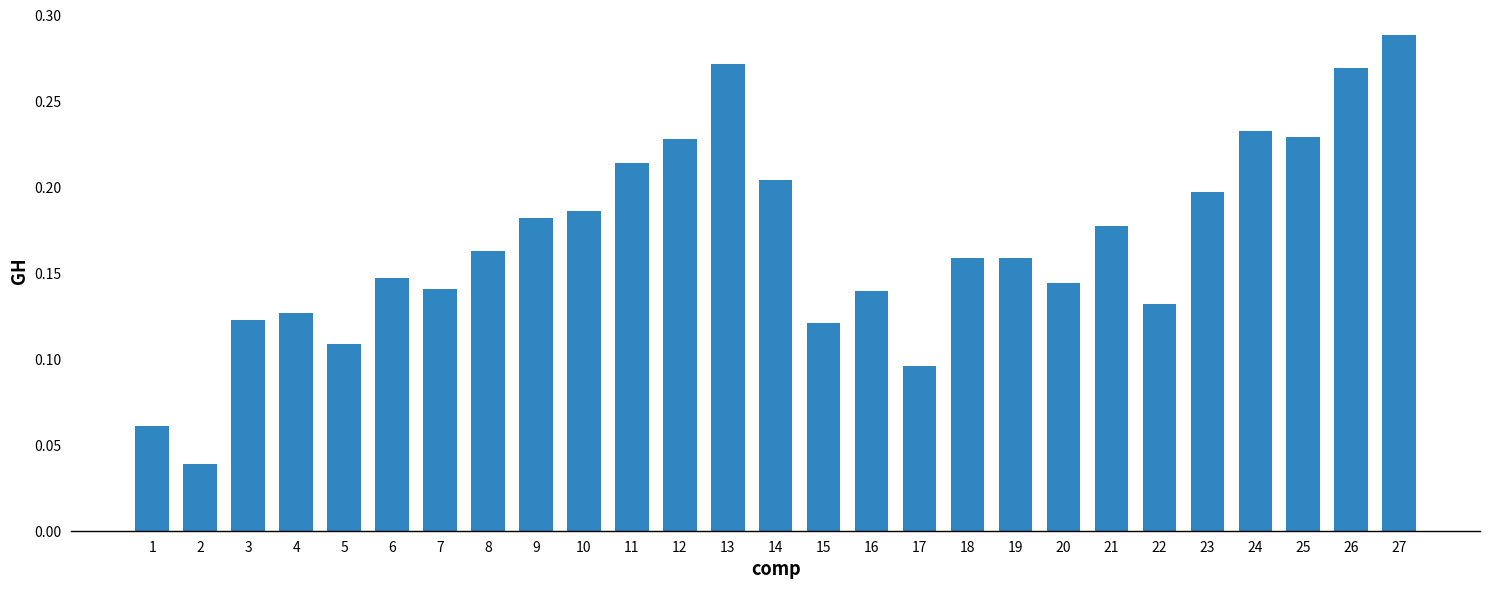

Between 26 and 4, which is larger?

26